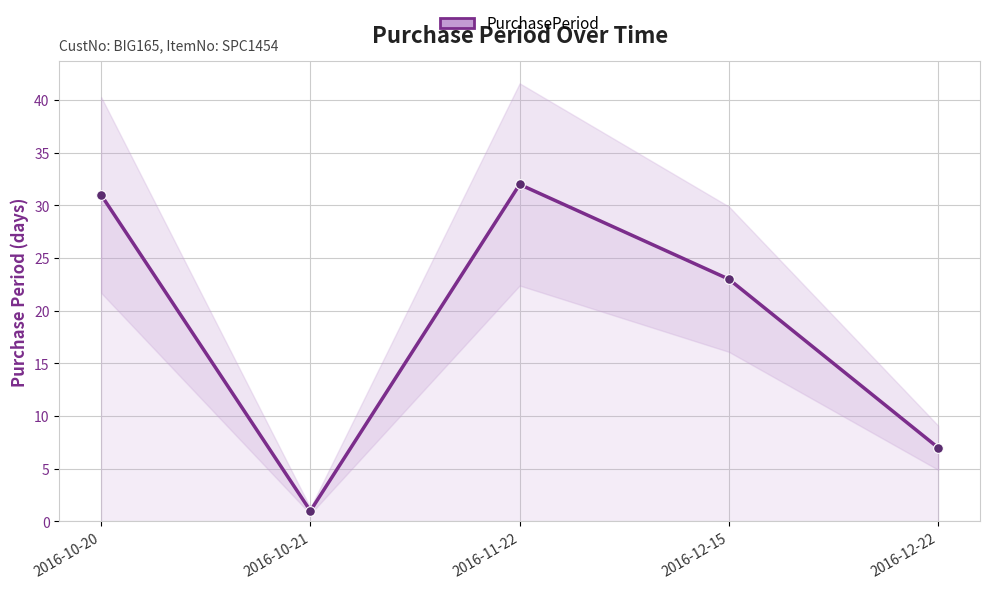

Rank the categories by value from lowest to highest.

2016-10-21, 2016-12-22, 2016-12-15, 2016-10-20, 2016-11-22